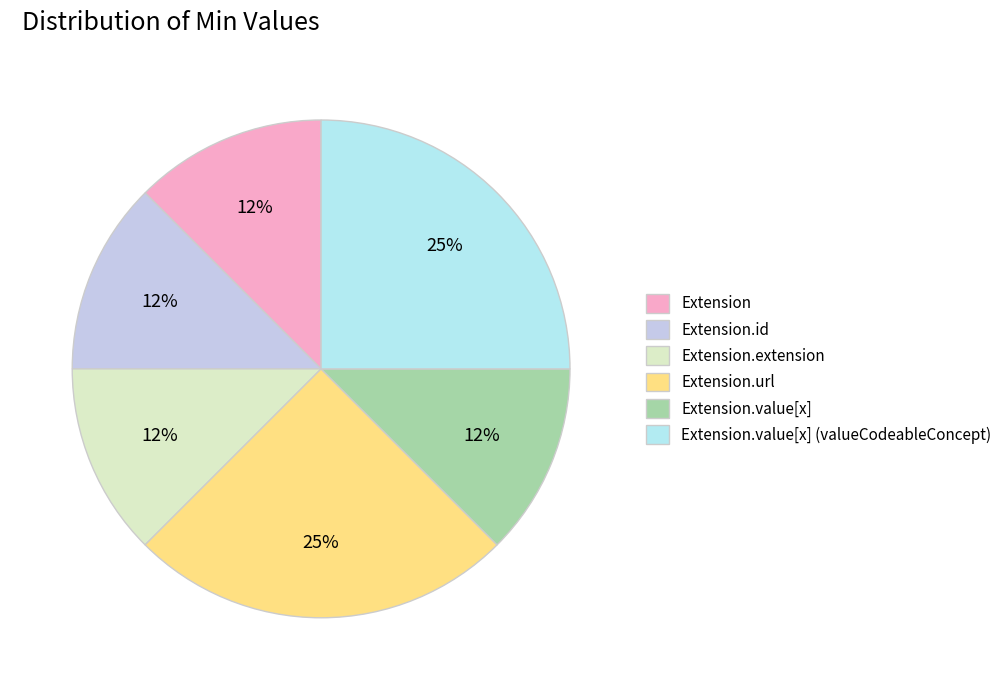

How many slices are in this pie chart?

6